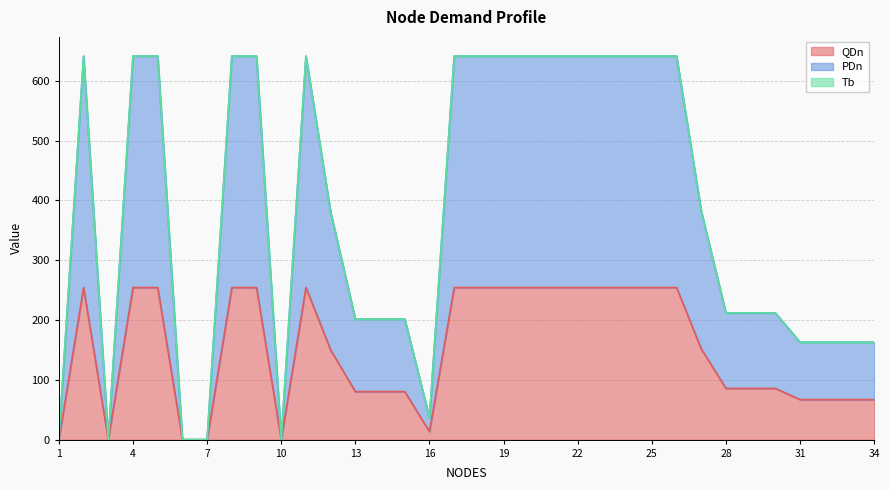

At how many categories does at least one series exceed 80?

28